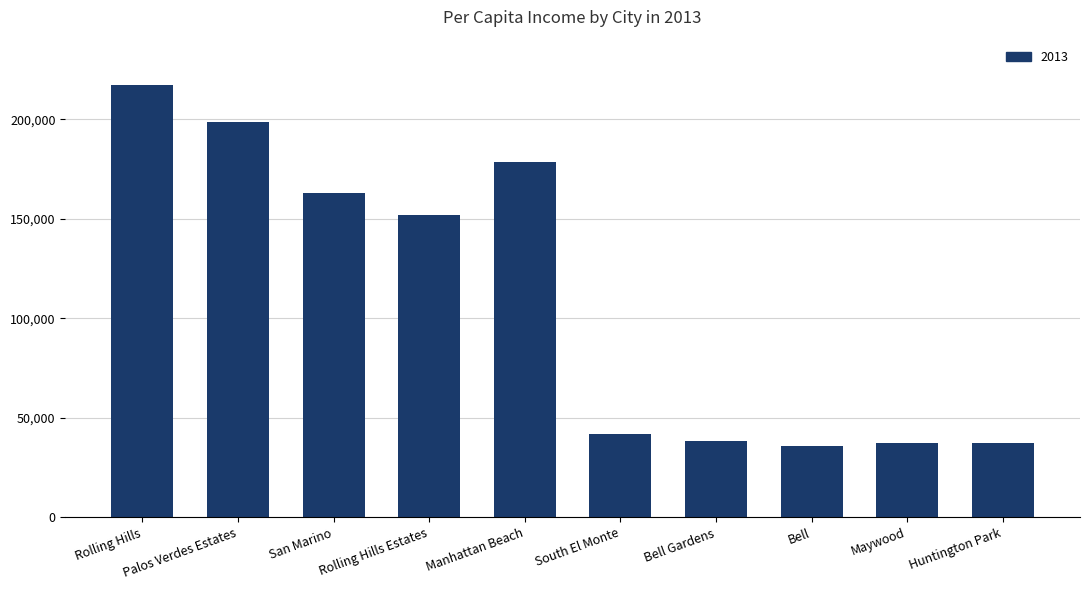

What is the smallest value displayed?

36007